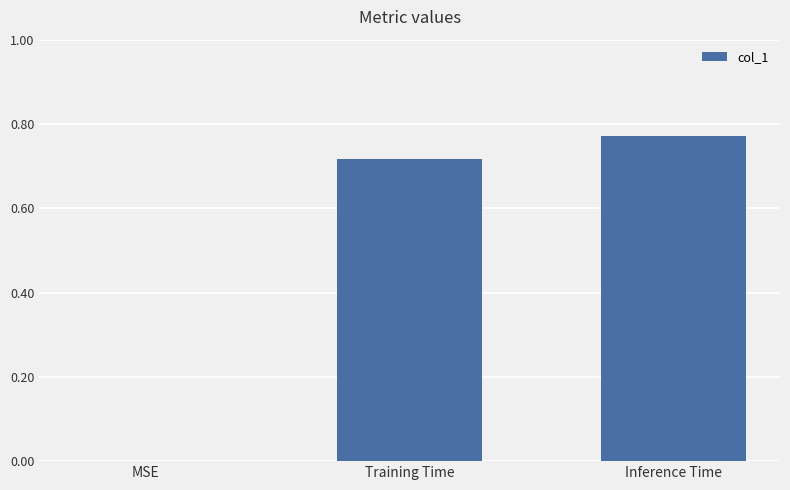

True or false: the data shows 0.0 at MSE.

True